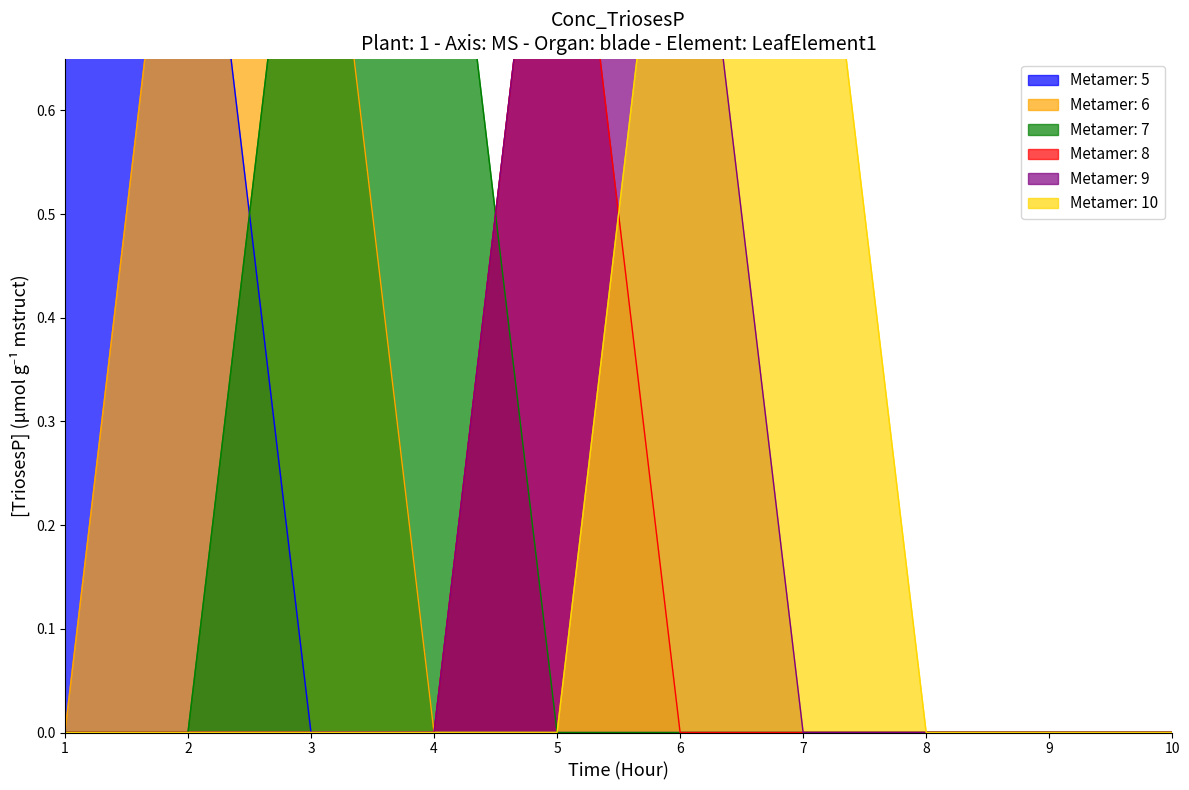

True or false: 6 and 5 intersect in this chart.

False